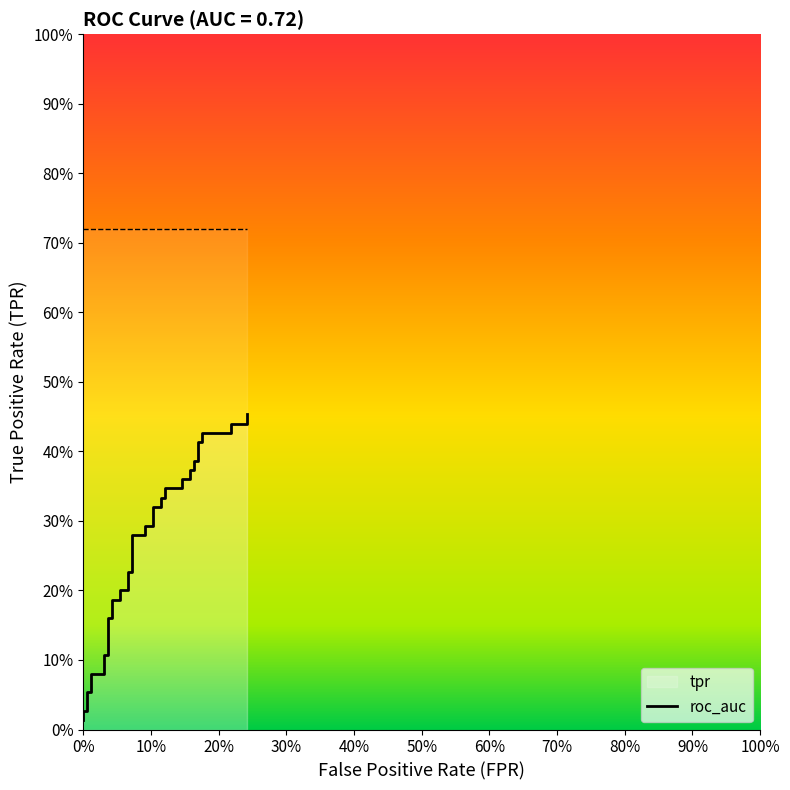

What is the value of the 40th point from the left?

0.5